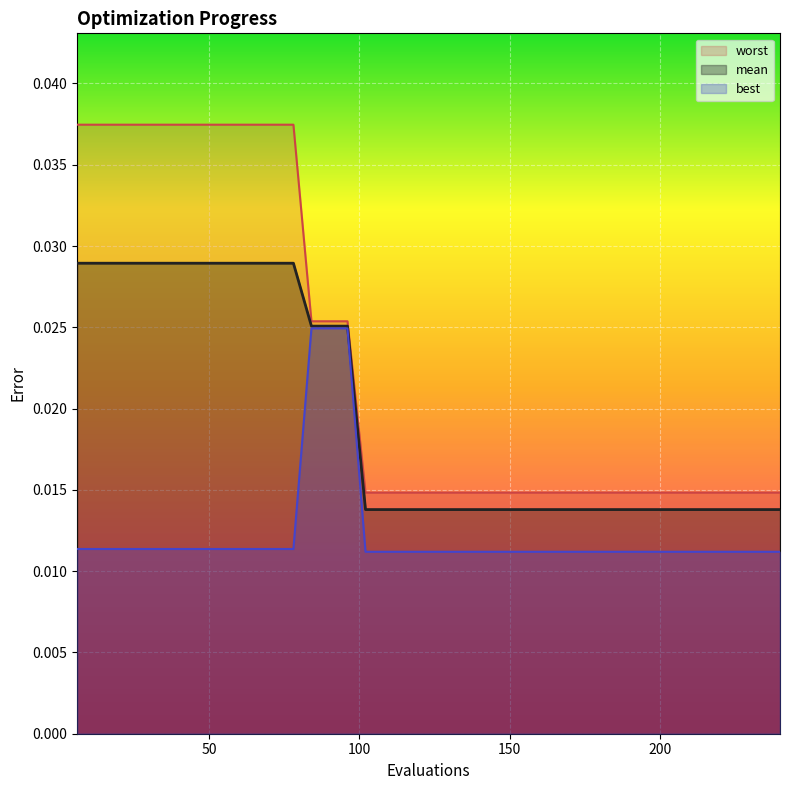

True or false: worst and mean intersect in this chart.

False